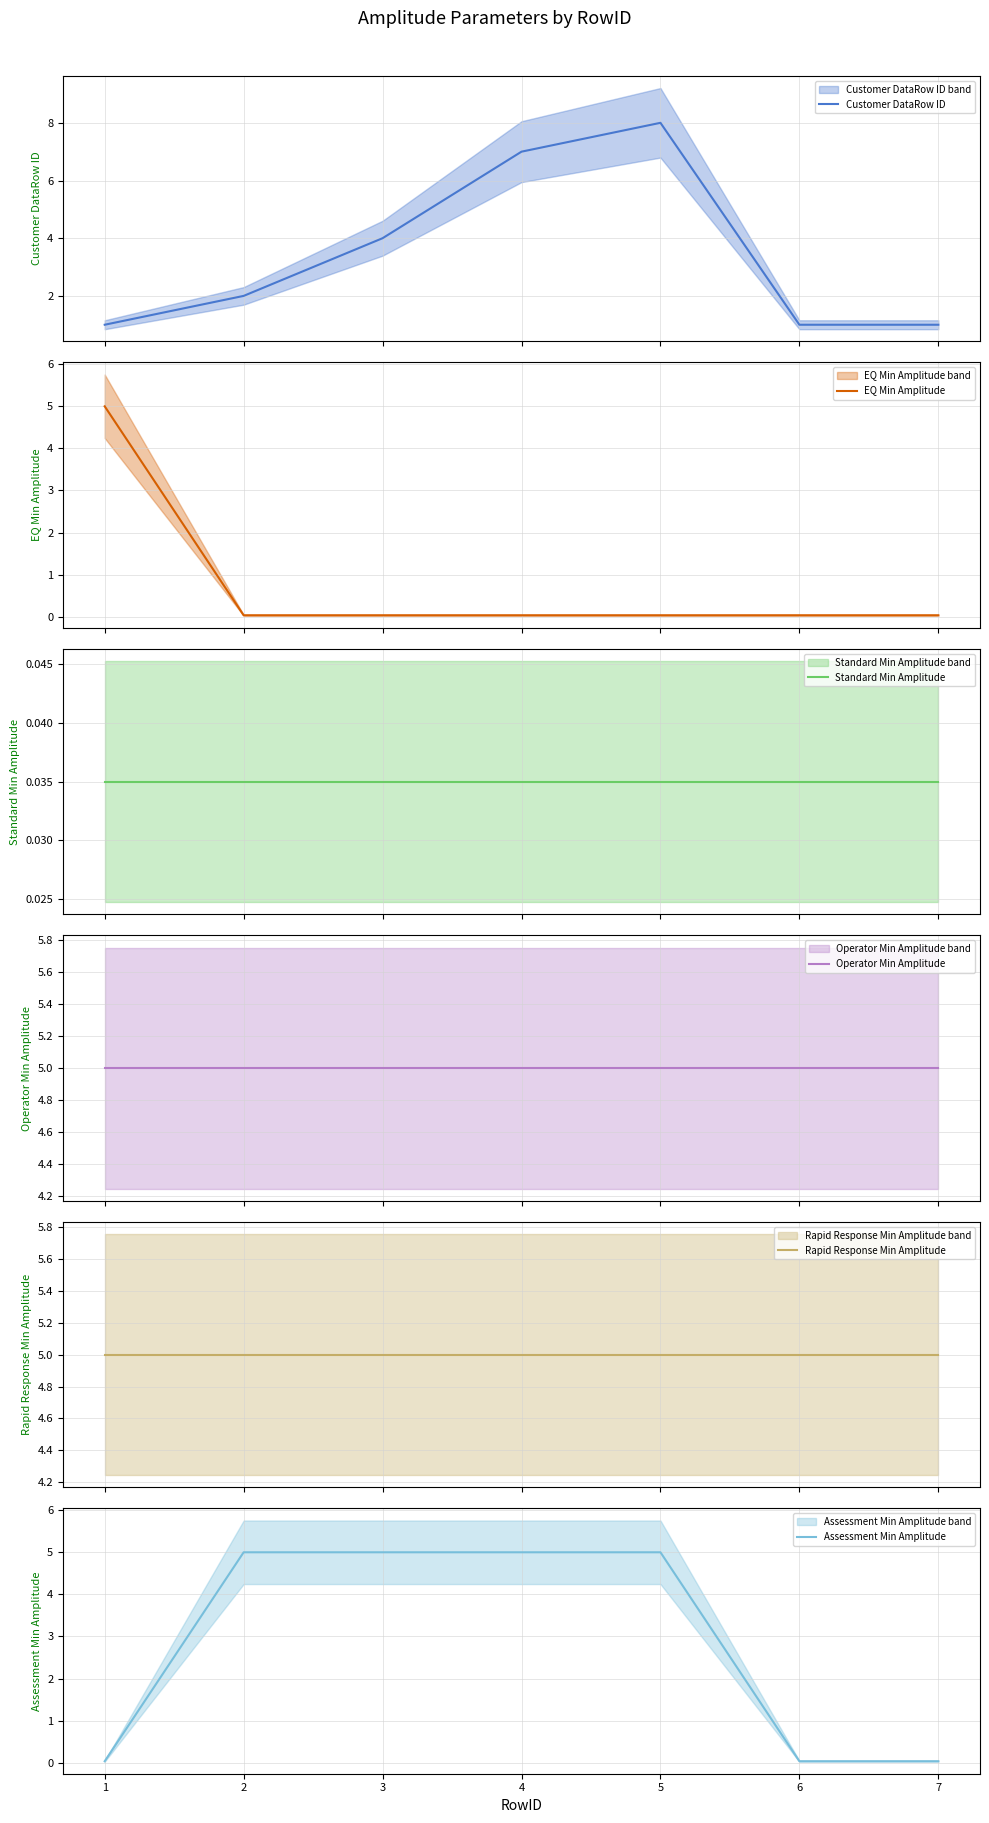

Which category has the lowest value across all series?

2